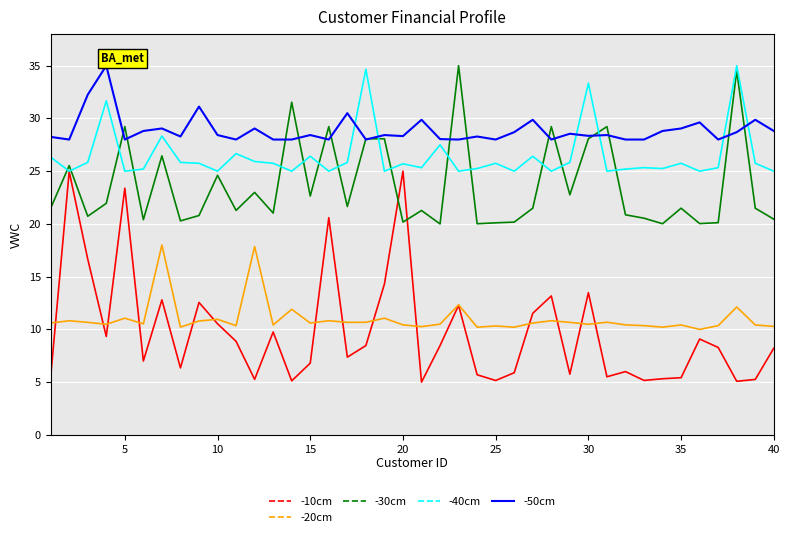

Which series has the largest total across all categories?

-50cm